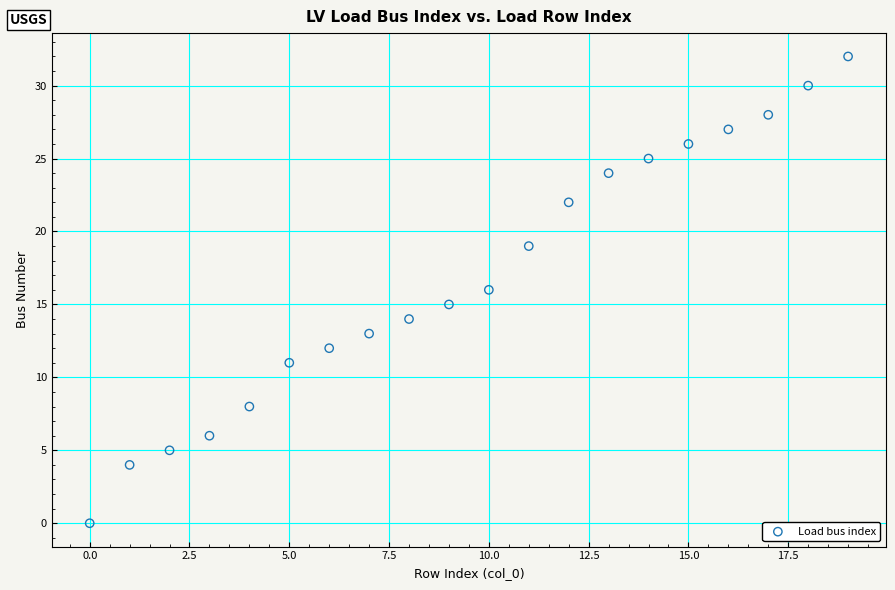

What is the range of Y values (max minus min)?

32